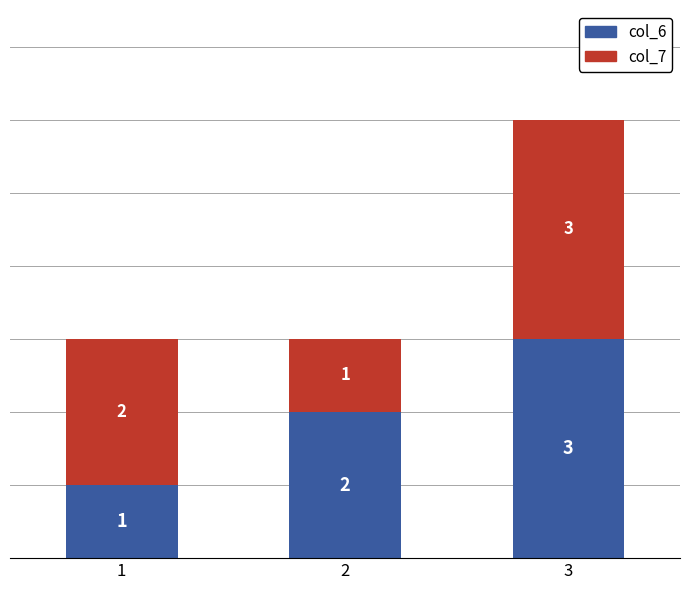

At which category is the sum across all series the highest?

3